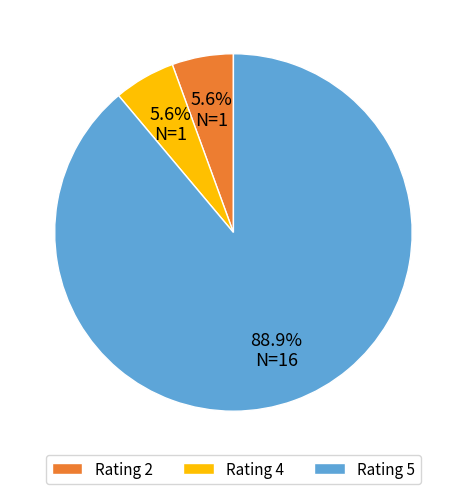

Is there any slice that represents more than half of the pie?

Yes